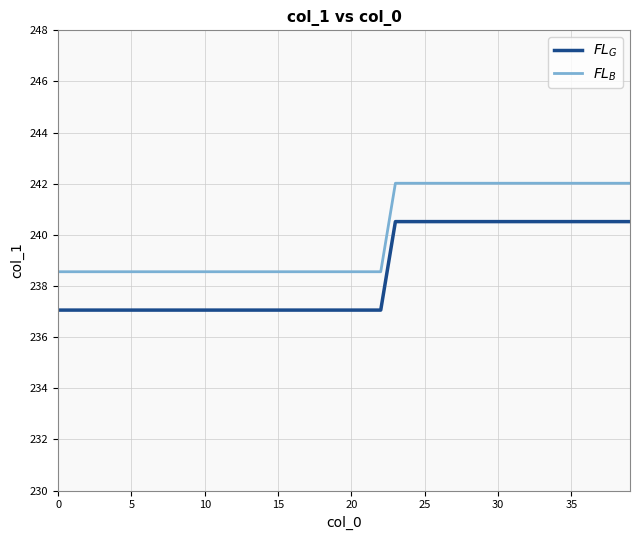

What is the minimum value shown in the chart?

237.1